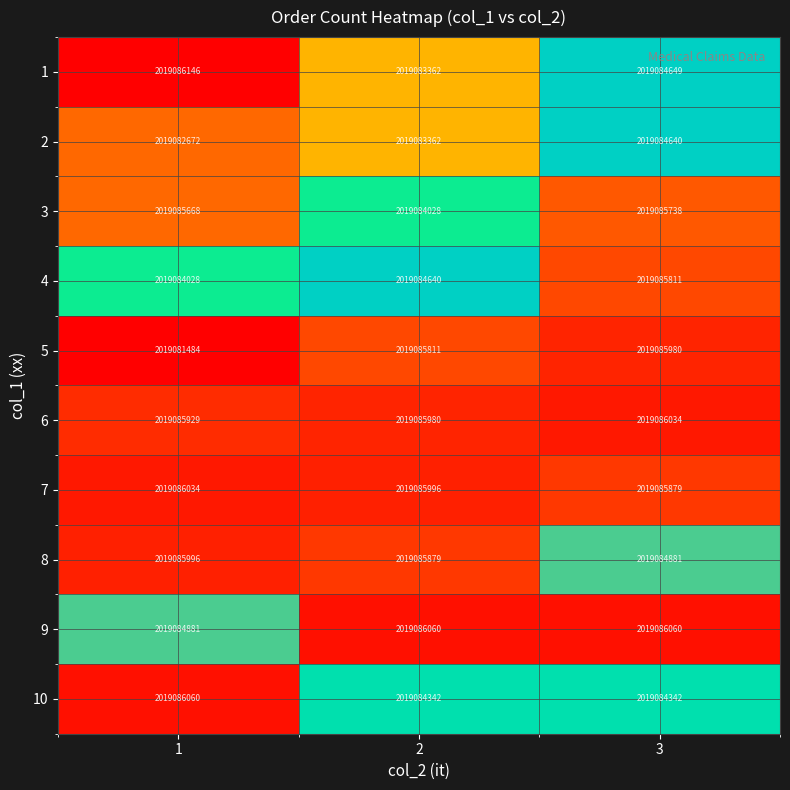

True or false: 9 has a value of 2019084881 at 1.

True